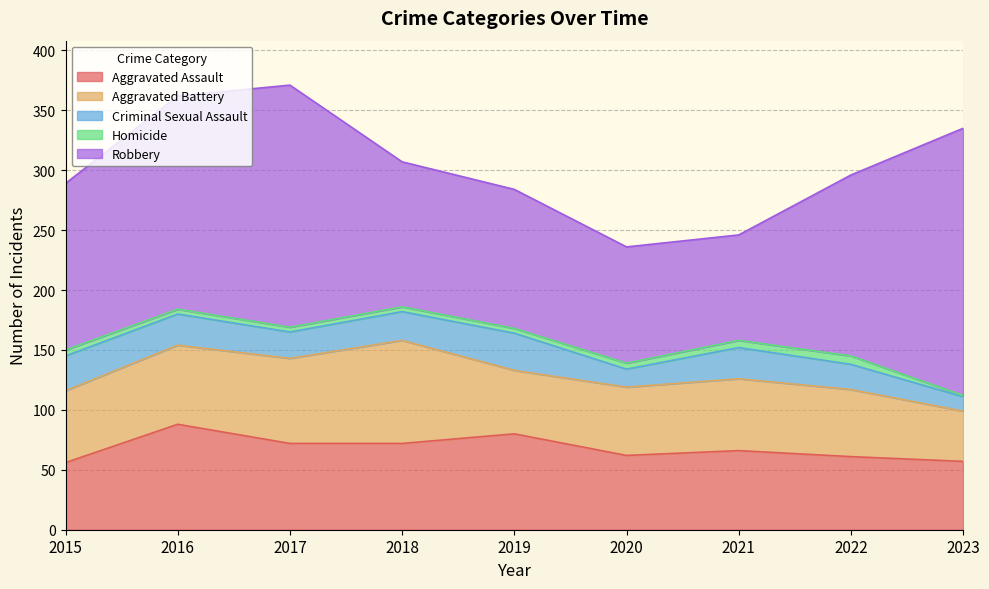

What are all the series names shown in the legend?

Aggravated Assault, Aggravated Battery, Criminal Sexual Assault, Homicide, Robbery